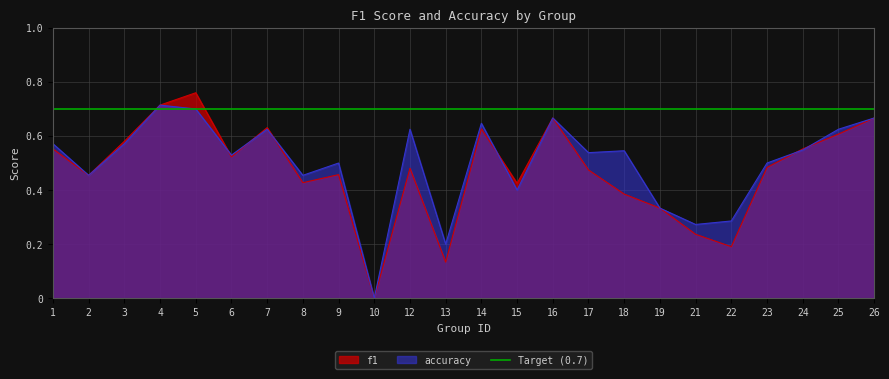

What is the value of the accuracy point at the 23rd from the left?

0.6